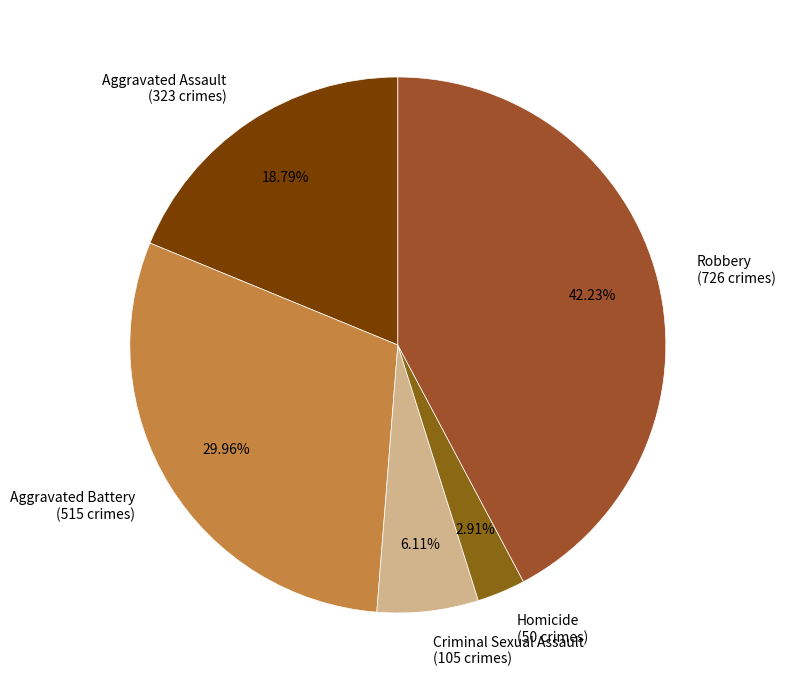

How many slices are in this pie chart?

5